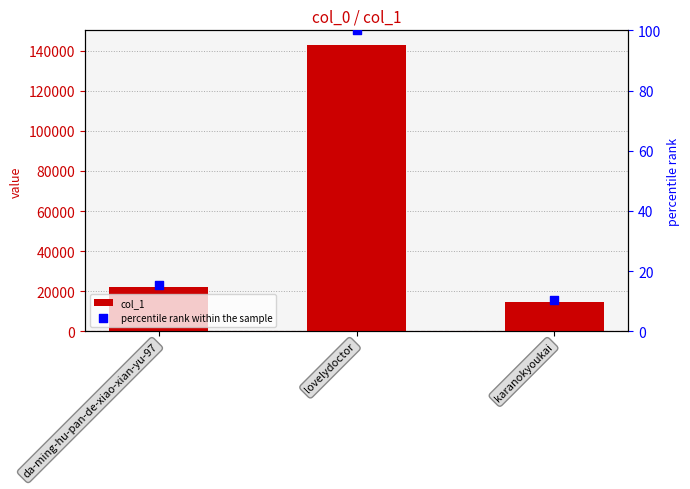

Which series contains the lowest Y value?

percentile rank within the sample